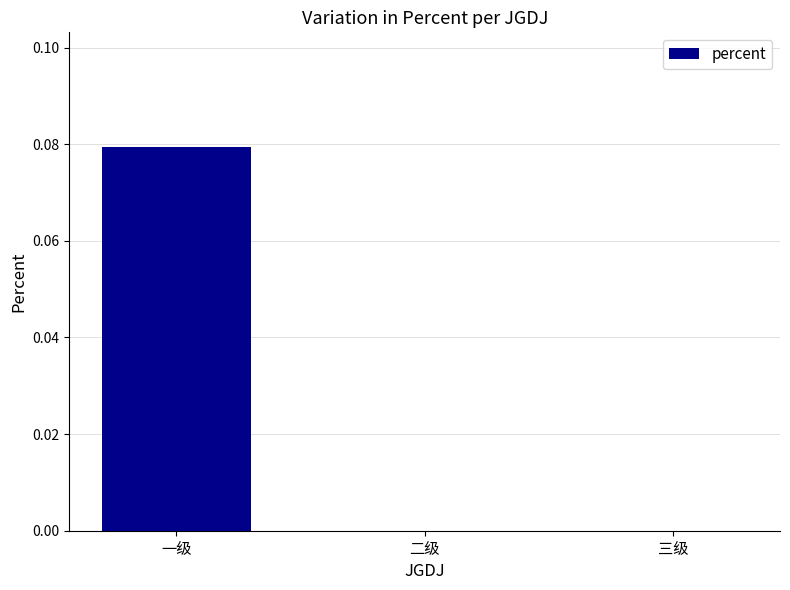

What is the change in value from 一级 to 二级?

-0.1